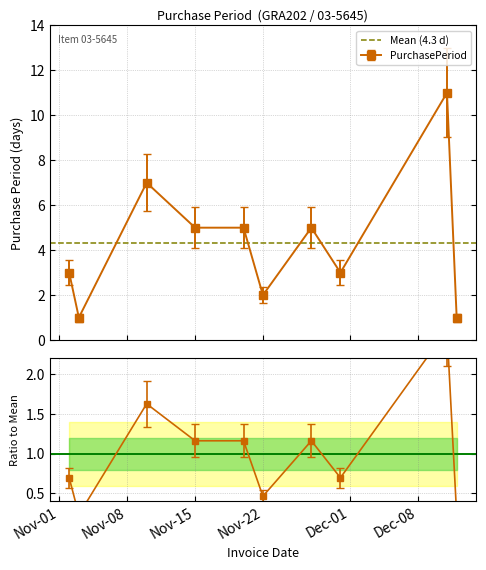

Count the number of data series in this chart.

1